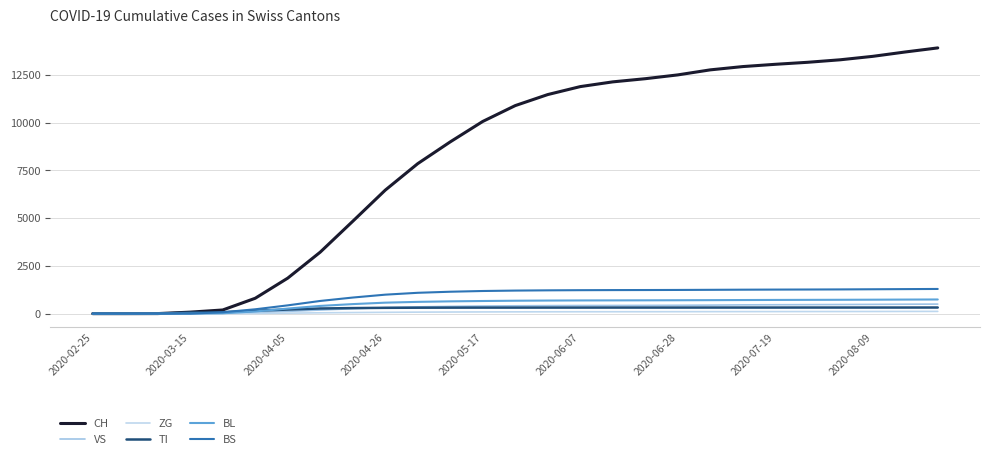

Is this an area chart (filled region under the line)?

No